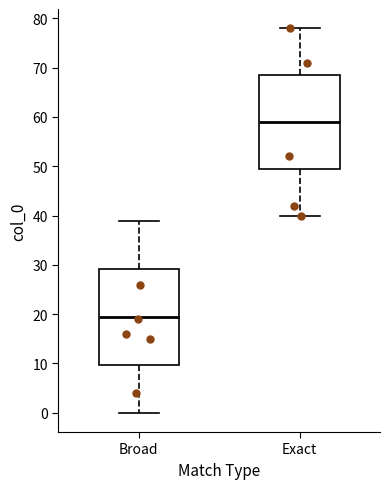

Reading left to right, read every box against the y-axis: the position of its median line, the range the box covers, and the ends of its whiskers. The values are not printed on the chart, so give them approximately, as read against the axis.

Broad: median 20, box 10 to 29, whiskers 0 to 39
Exact: median 59, box 50 to 69, whiskers 40 to 78